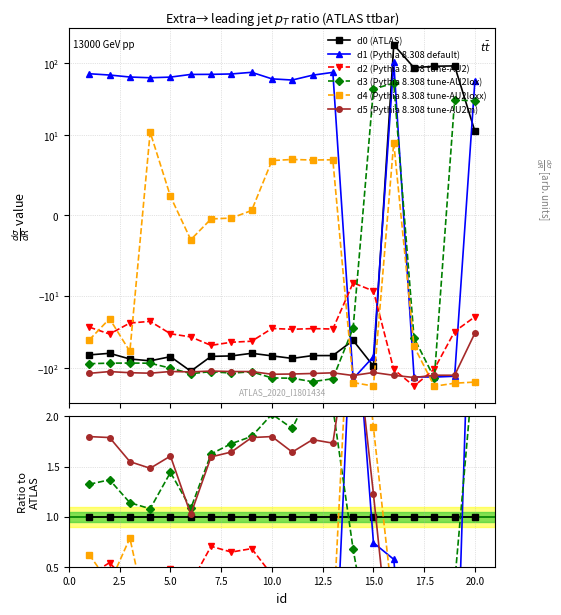

Which series has the largest range (max minus min)?

d0